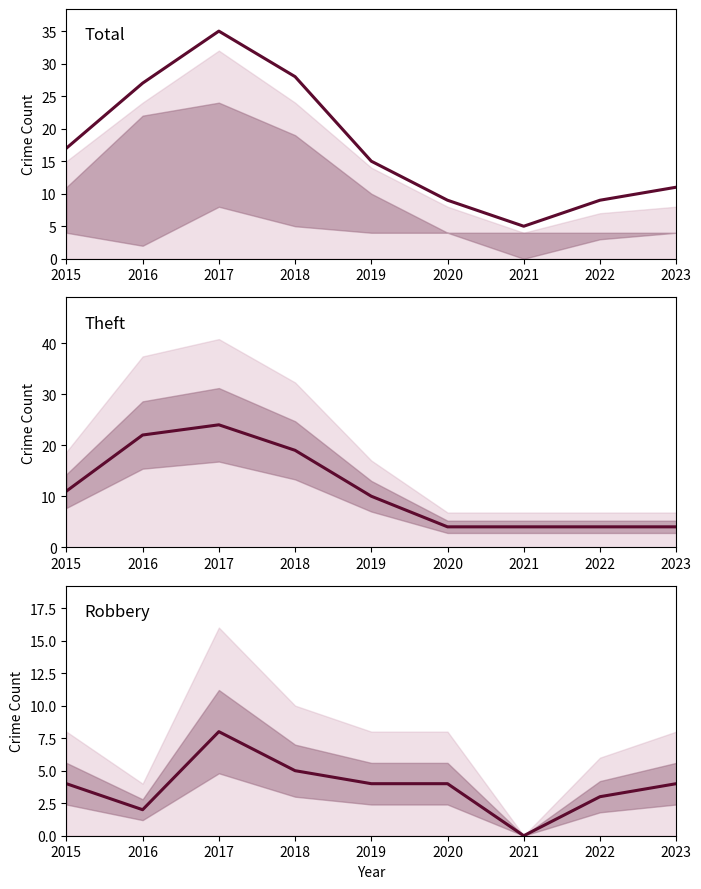

What is the sum of the Theft values at 2020 and 2017?

28